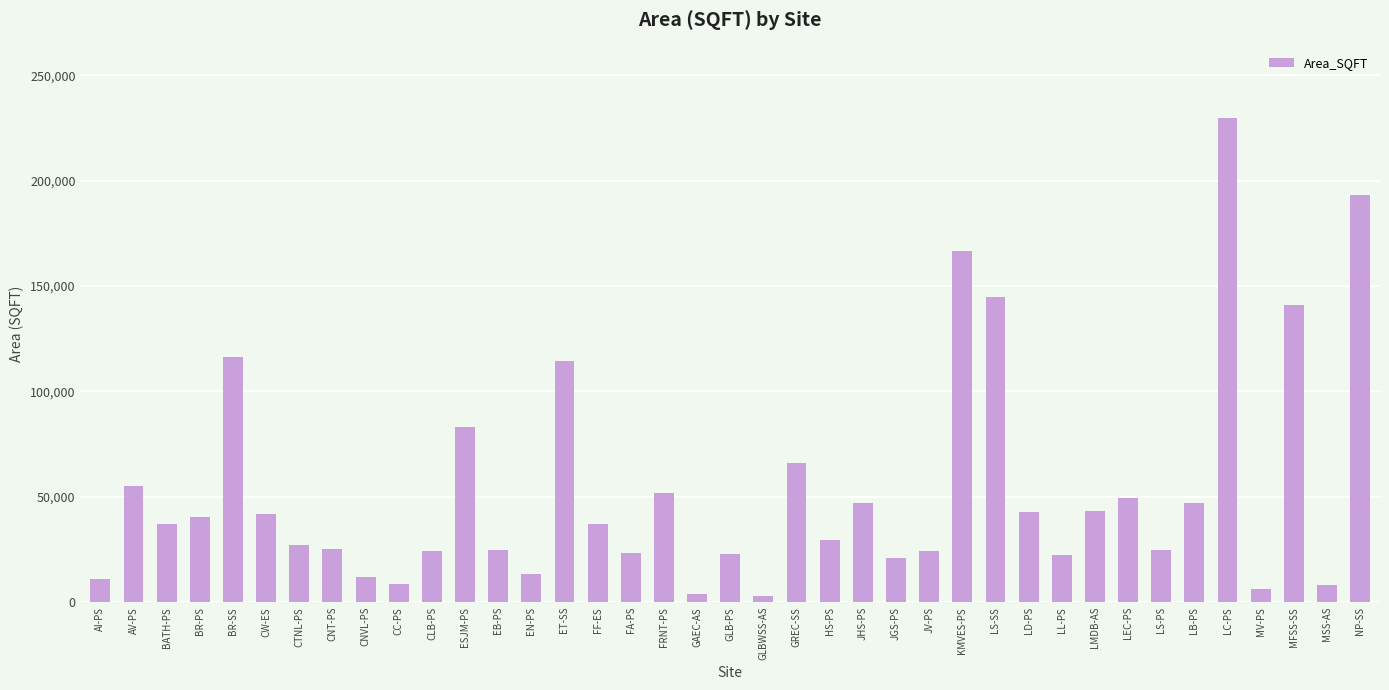

At which category does the chart reach its peak across all series?

LC-PS